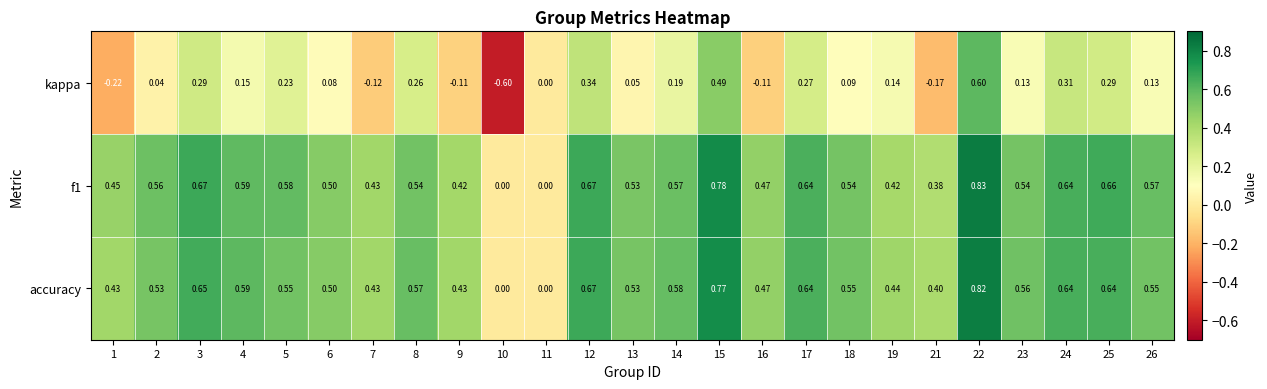

Is the value of accuracy at 17 greater than the value of kappa at 15?

Yes